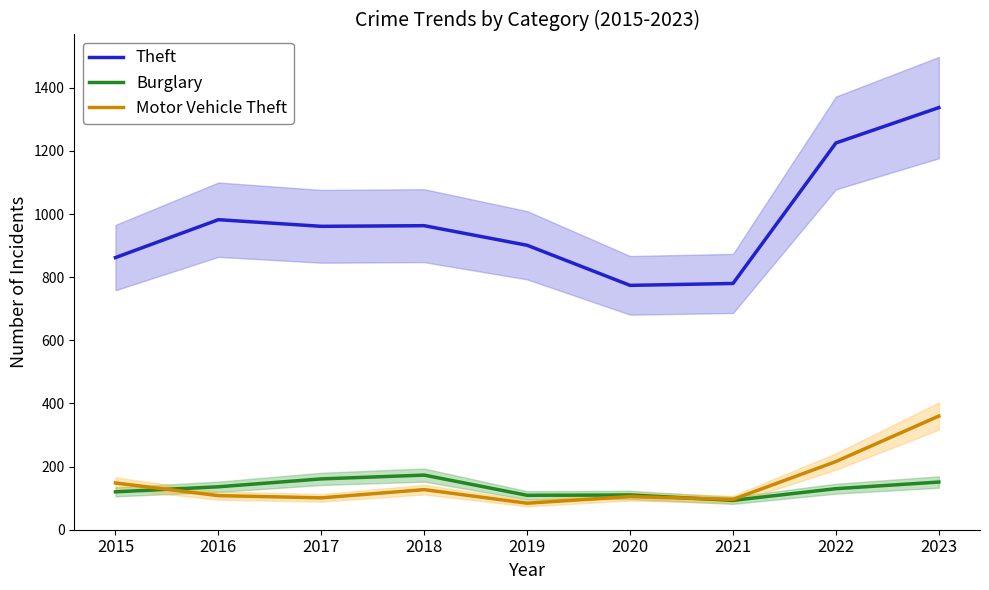

How many data points in Motor Vehicle Theft are above 108?

4